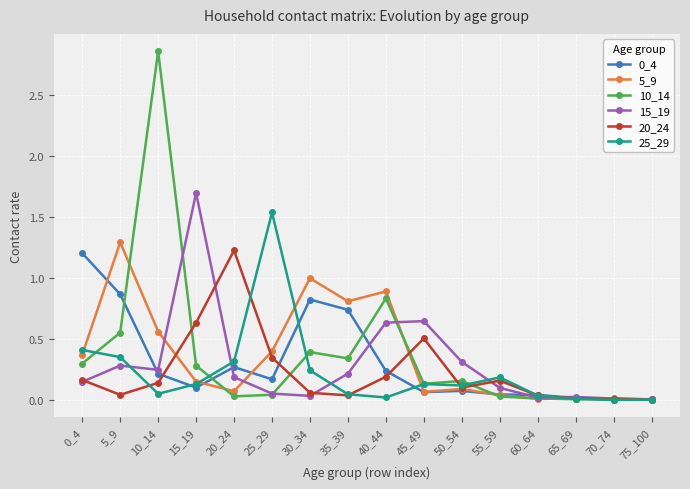

Which series has the largest range (max minus min)?

10_14